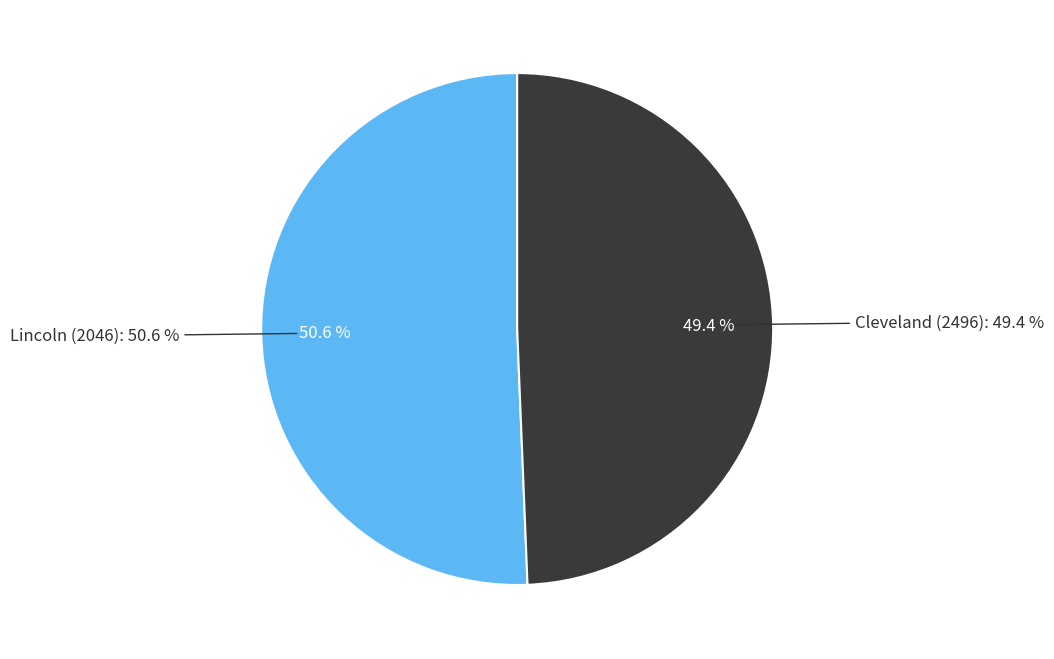

What is the smallest slice in the pie chart?

Cleveland (2496)